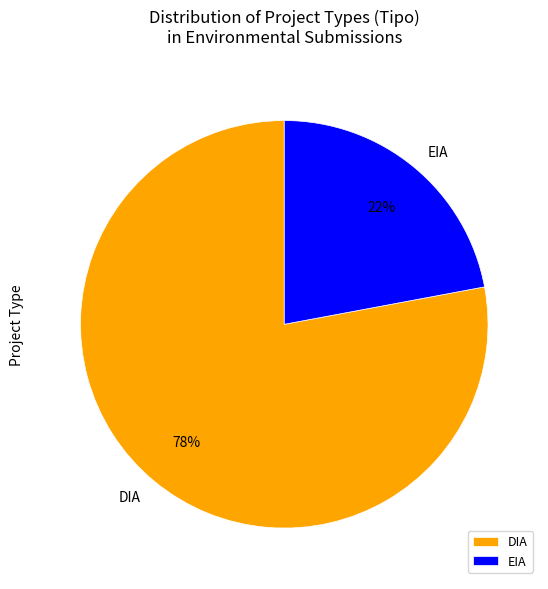

Do EIA and DIA together represent more than half of the pie?

Yes